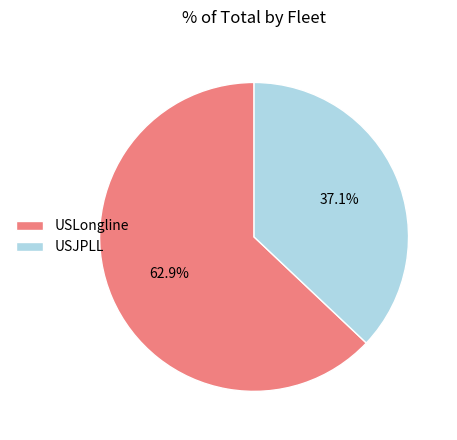

To the nearest percent, what percentage of the pie is USJPLL?

37%